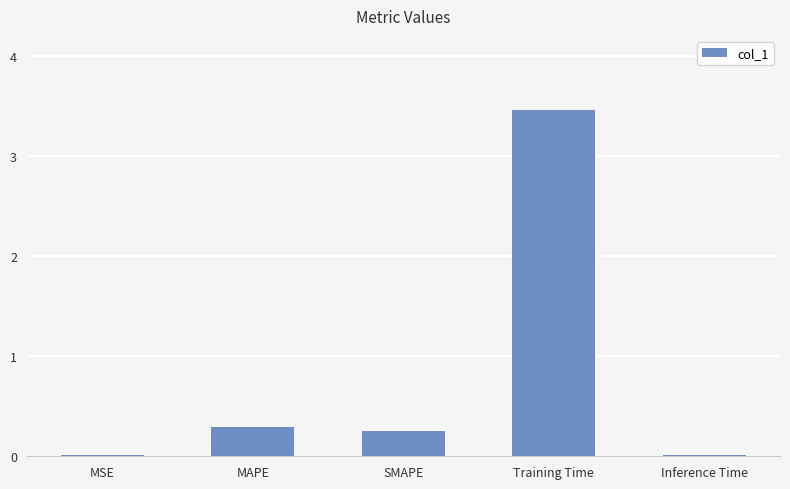

The value at MAPE is 0.1. True or false?

False